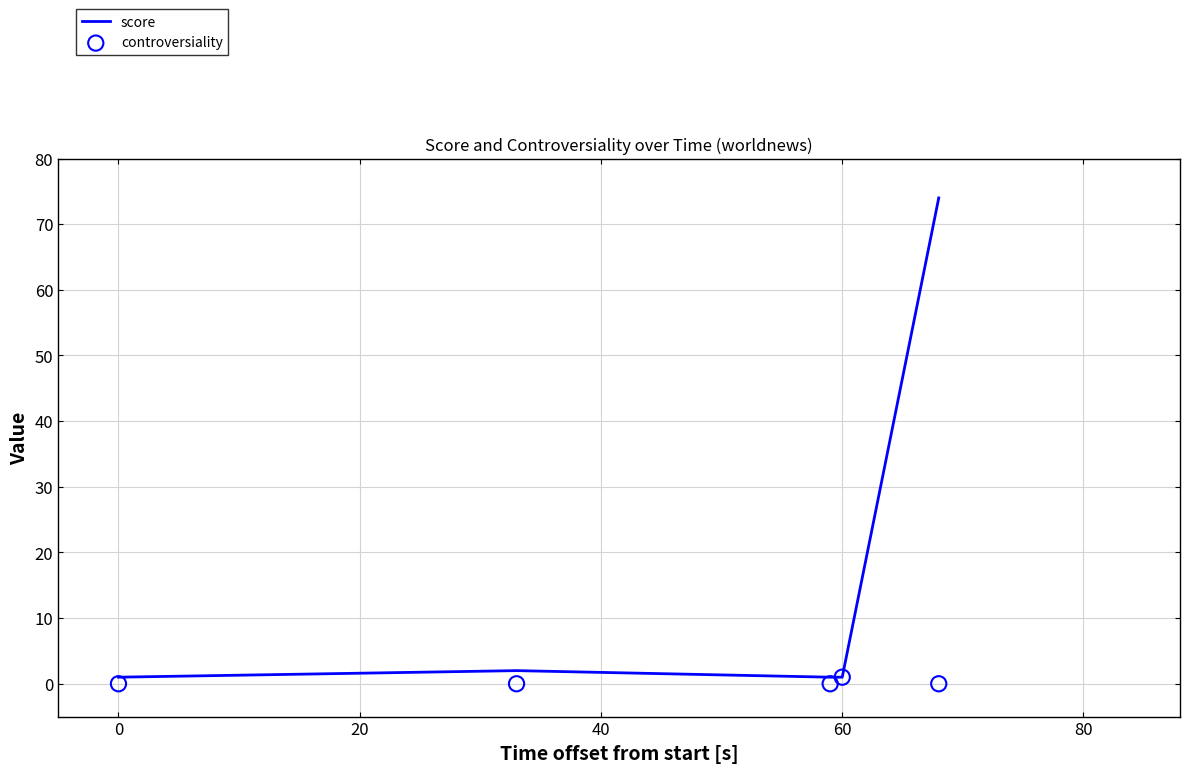

Which series contains the highest Y value?

score